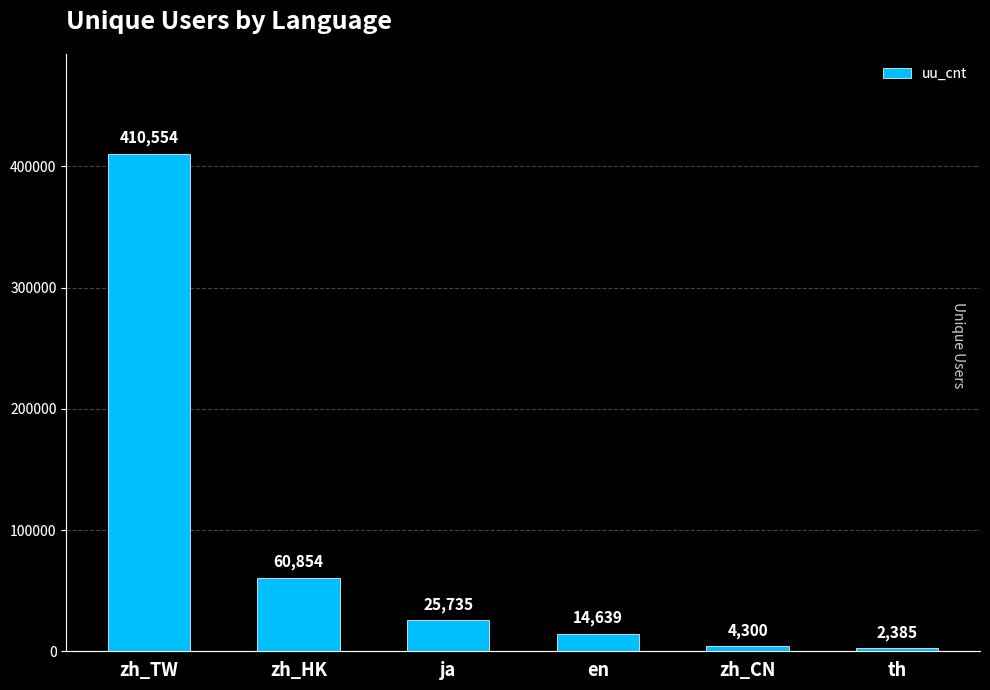

What is the average value?

86411